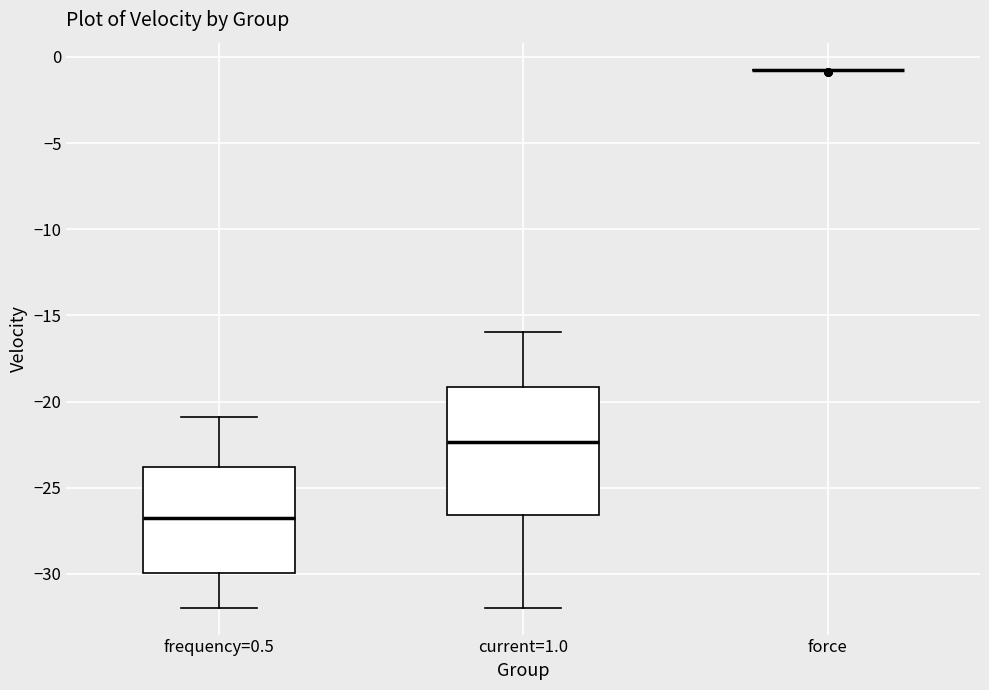

Comparing the boxes themselves (not the whiskers), which one is the tallest?

current=1.0